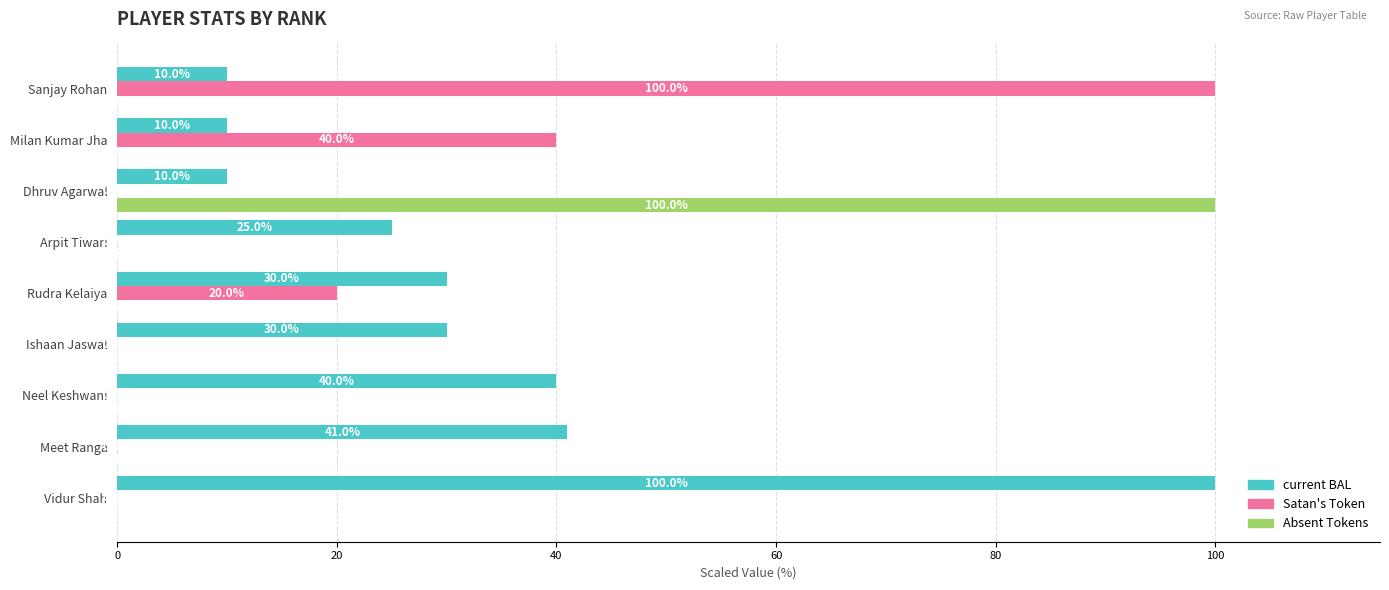

What is the highest value of the Absent Tokens series?

100